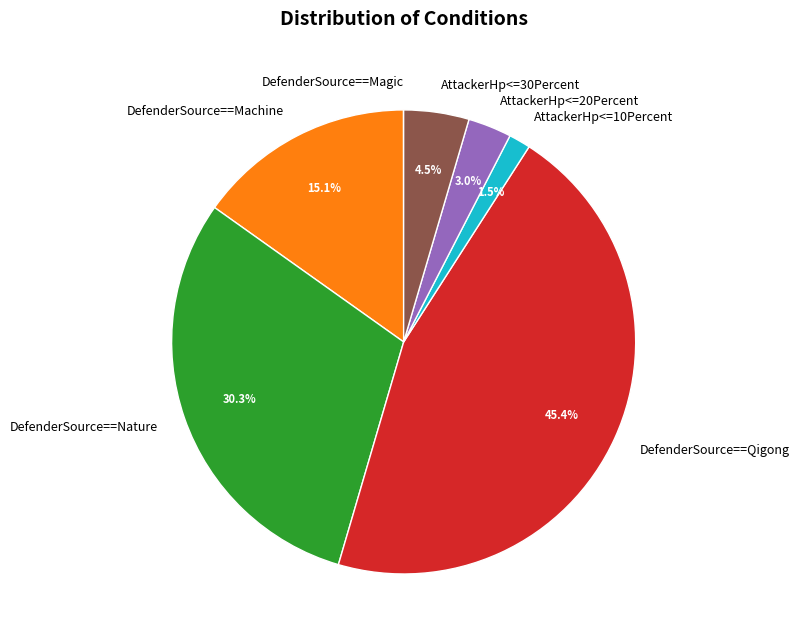

Between DefenderSource==Nature and AttackerHp<=10Percent, which is larger?

DefenderSource==Nature